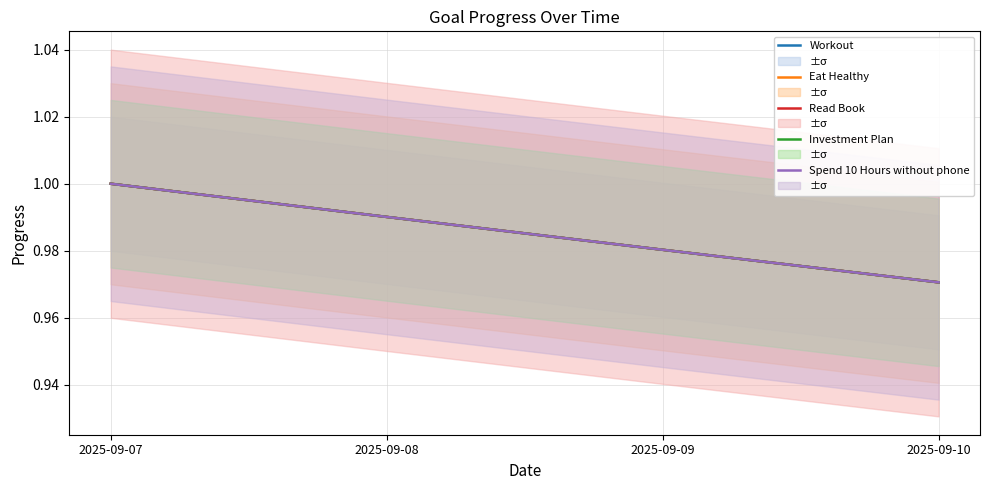

What is the greatest value displayed?

1.0